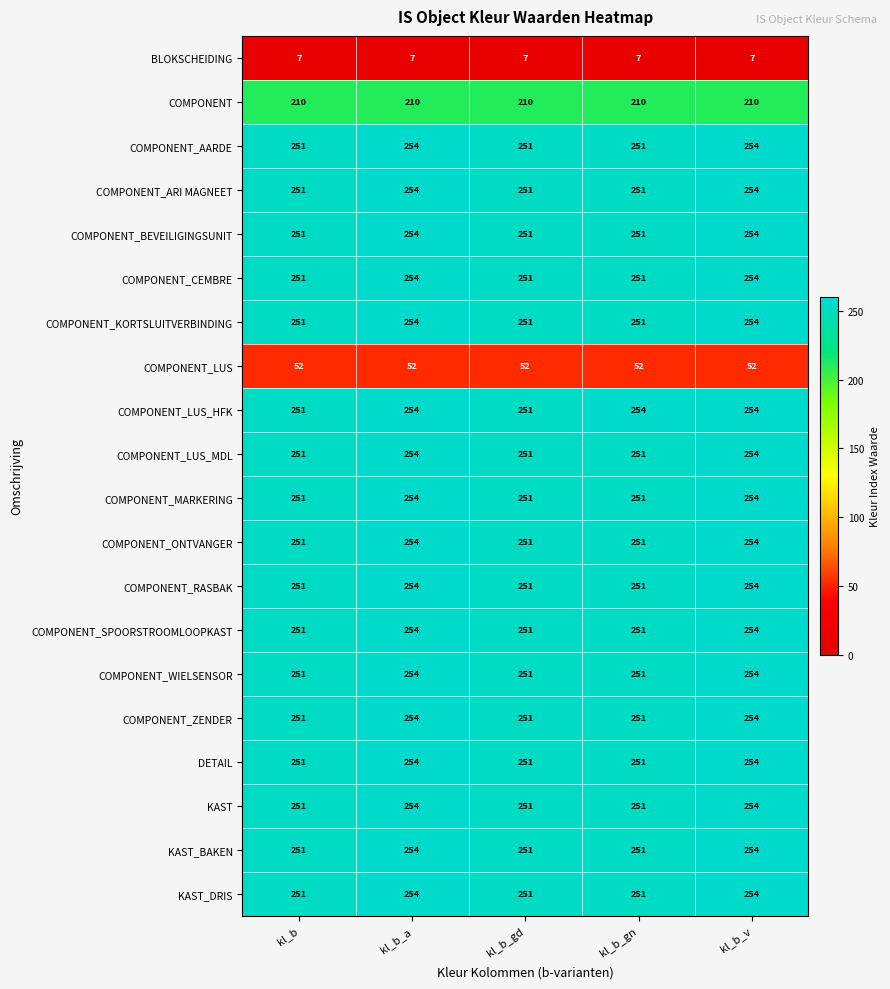

At how many categories does at least one series exceed 150?

5